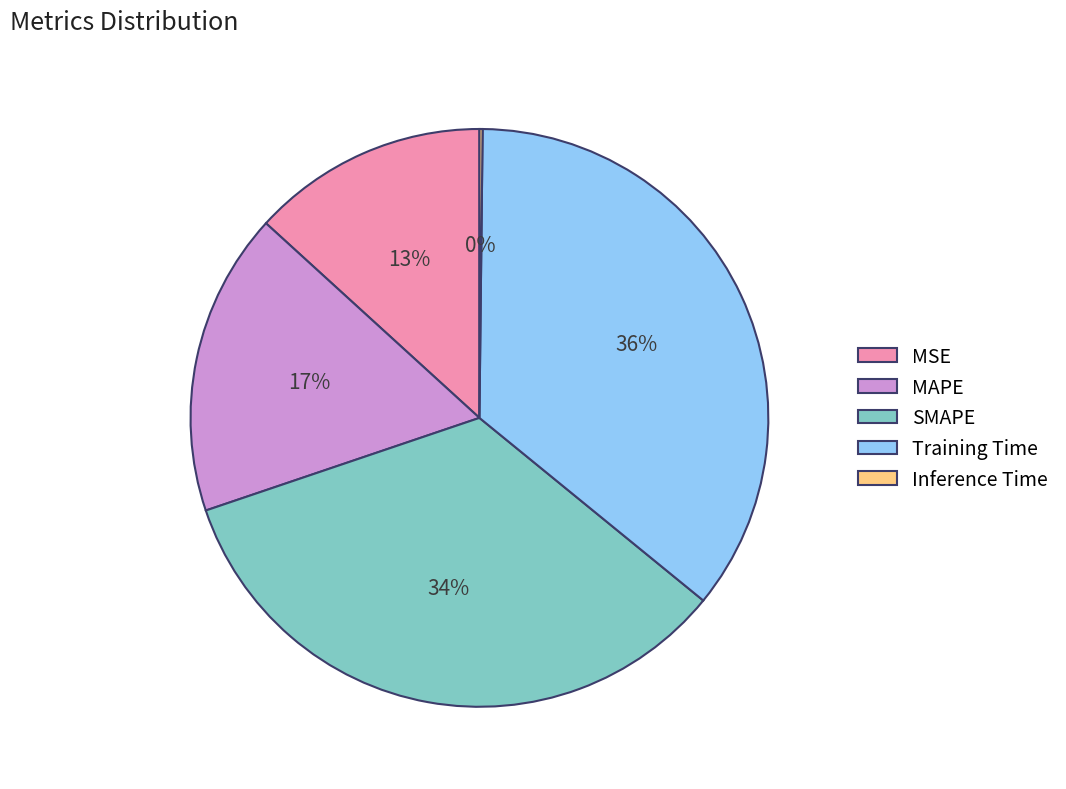

Is the sum of Training Time and SMAPE greater than half?

Yes